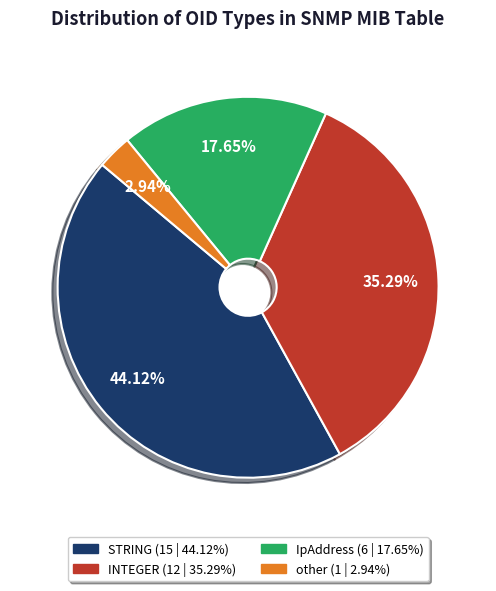

Rank the categories by value from lowest to highest.

other, IpAddress, INTEGER, STRING